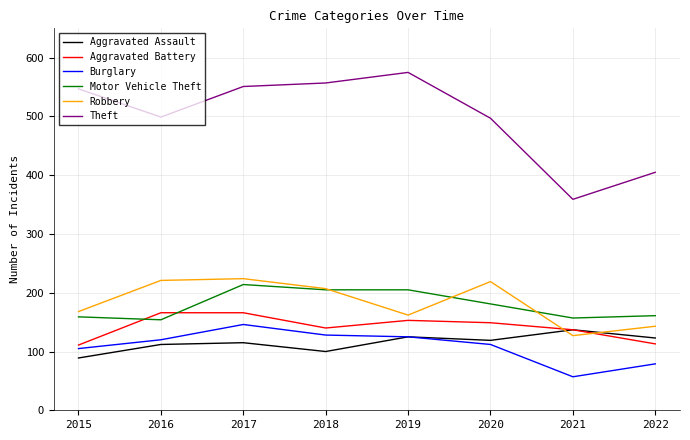

Does the chart have visible grid lines?

Yes